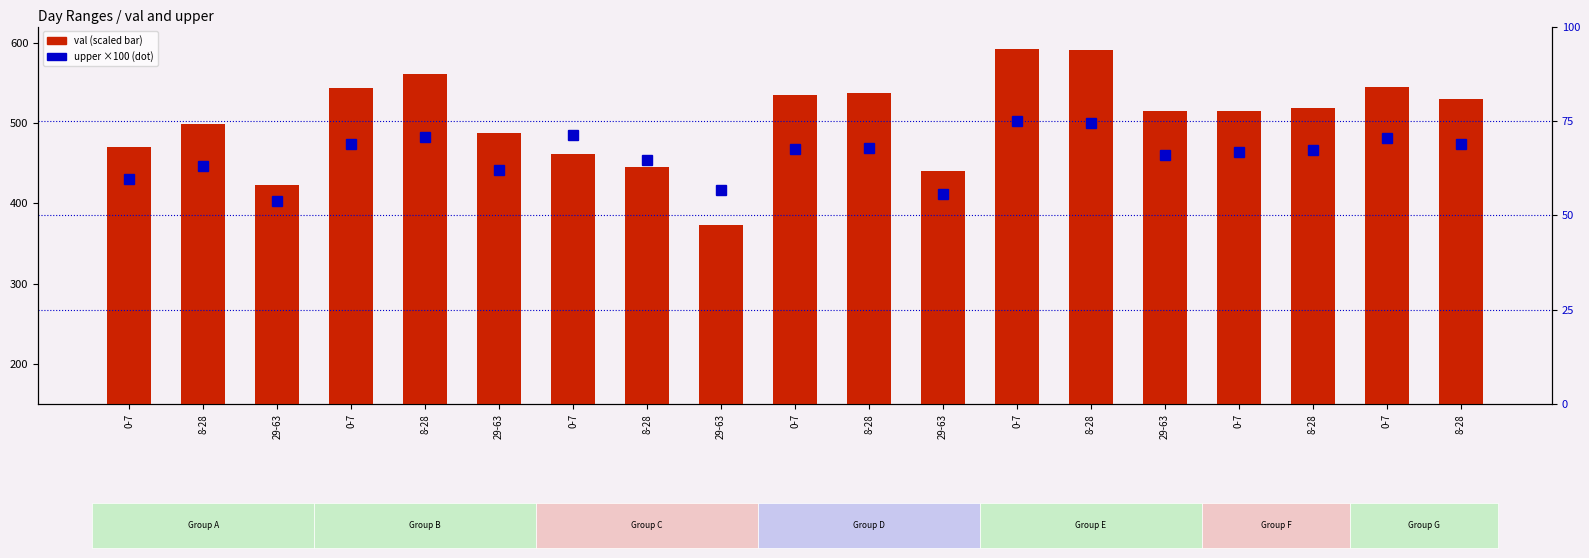

Which series has the largest total across all categories?

val (scaled)